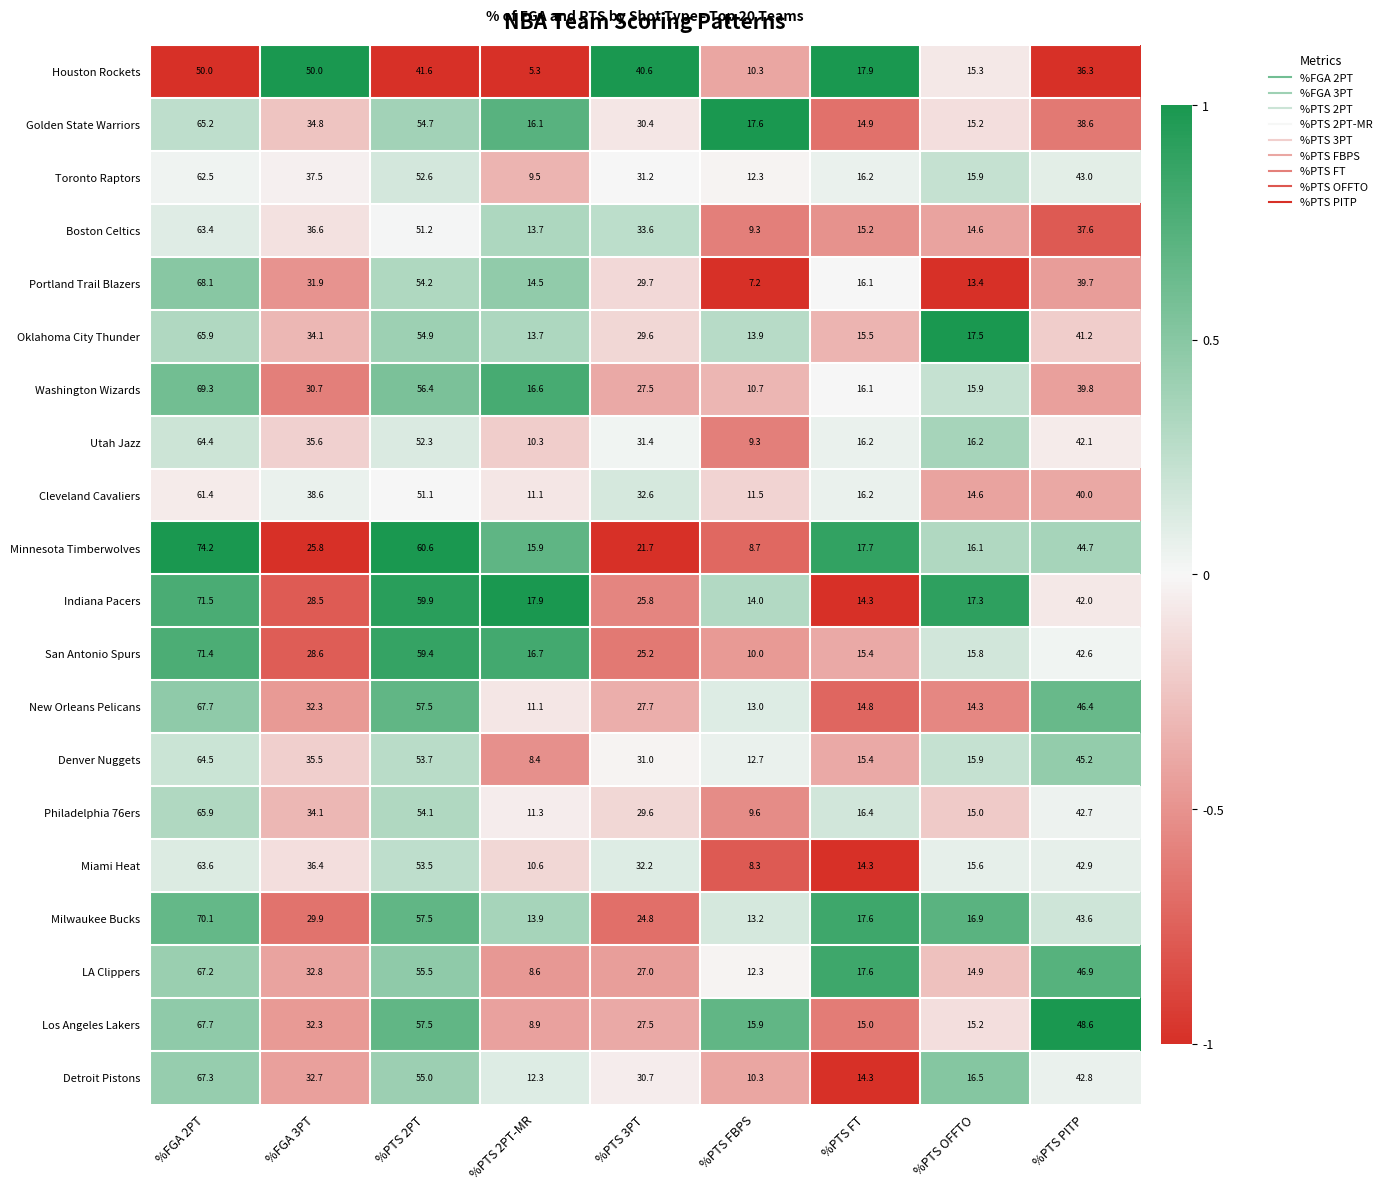

What is the average value of the Washington Wizards series?

31.4